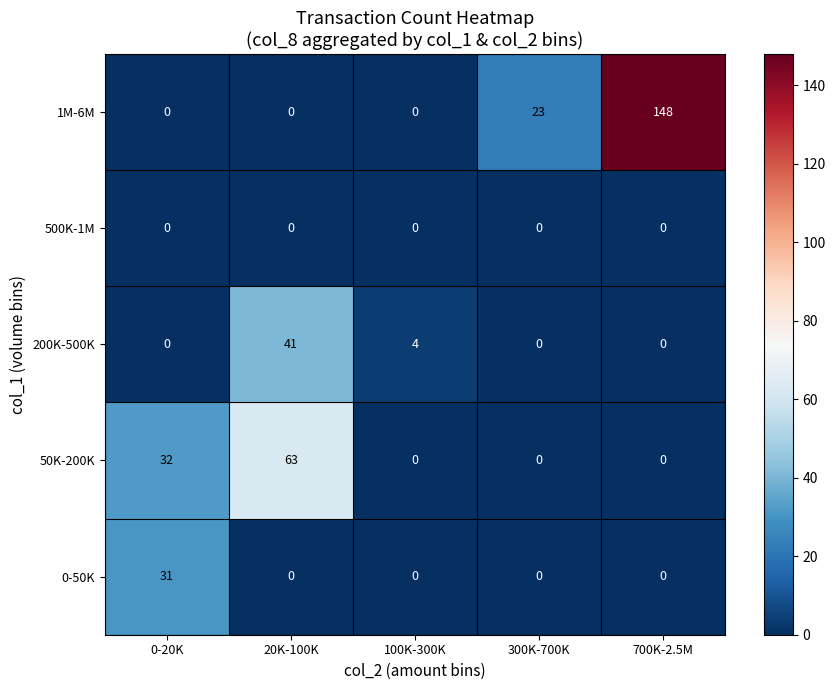

What is the sum of all 50K-200K values?

95